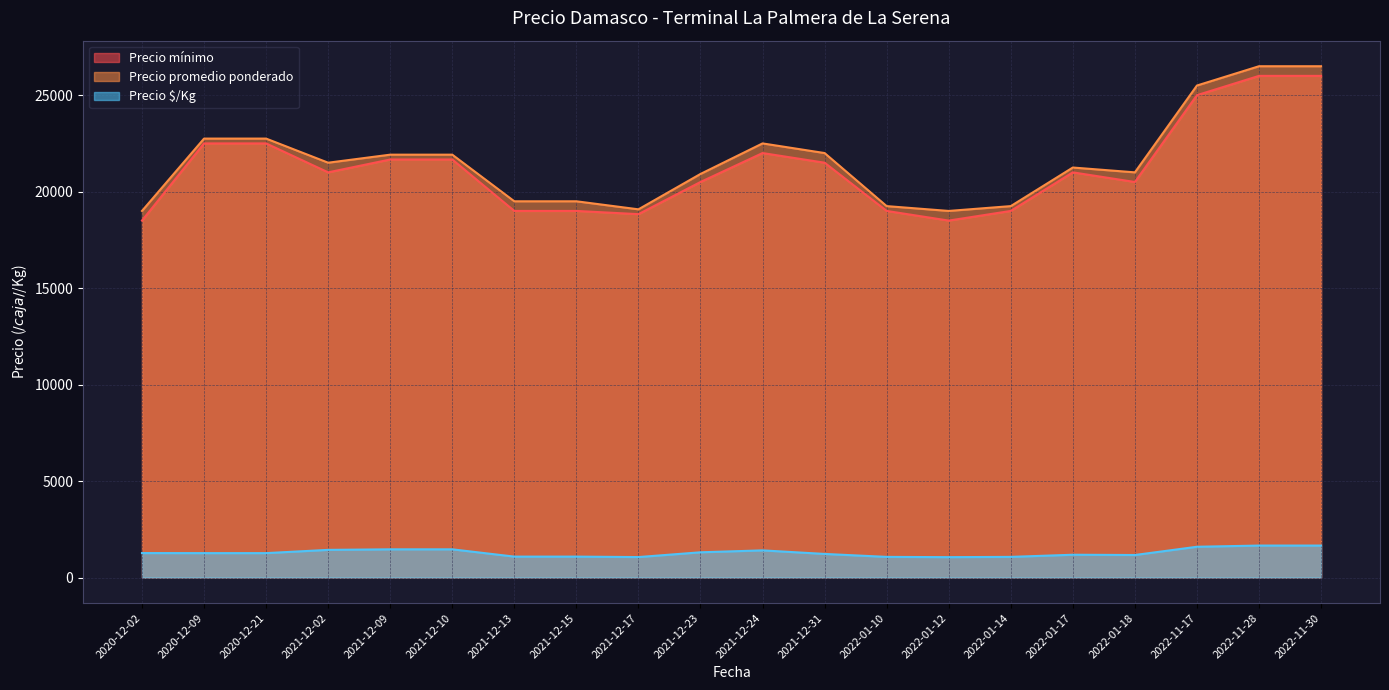

Between 2021-12-09 and 2022-11-28, which series saw the biggest shift?

Precio promedio ponderado